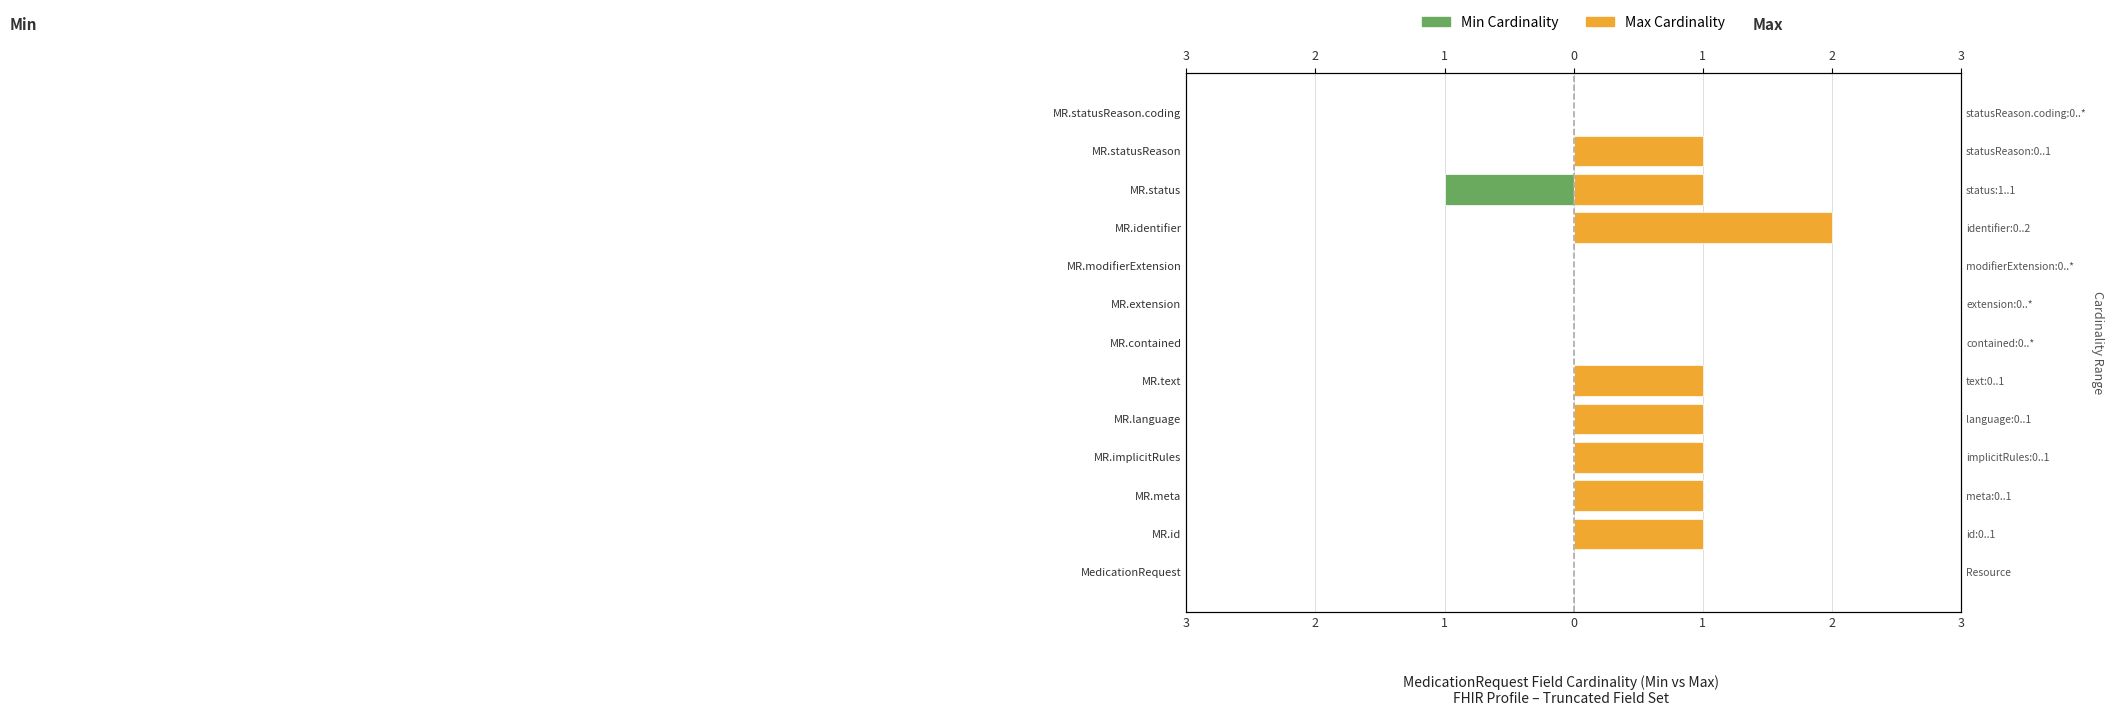

Count the Max values in the range 0 to 1.

12